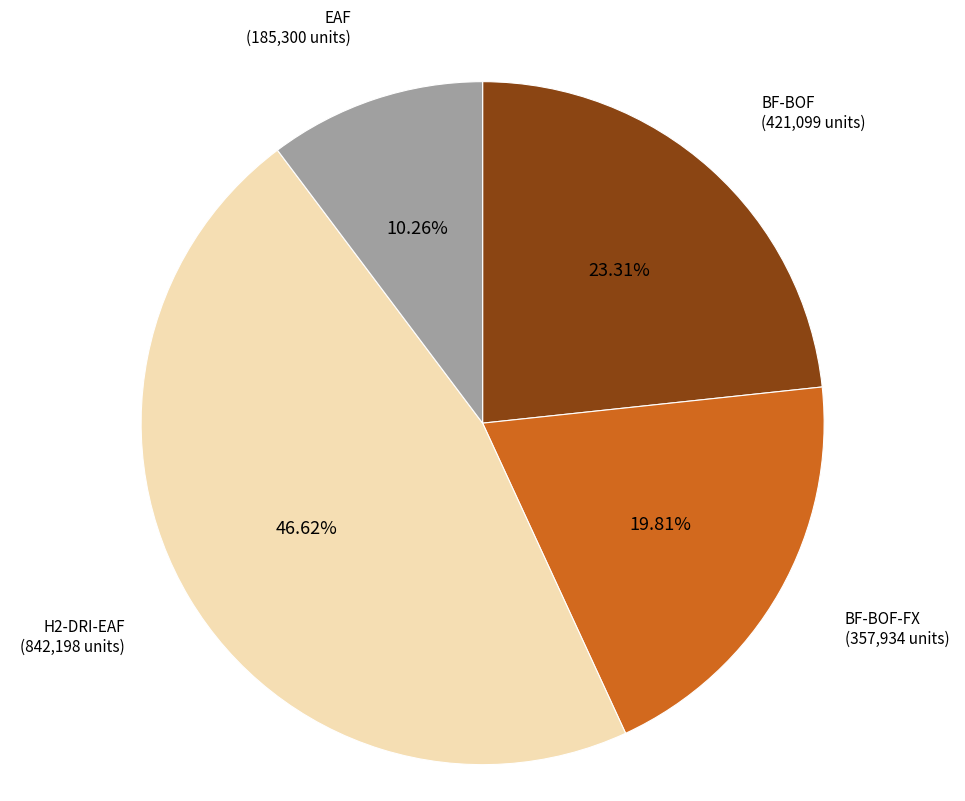

Which category has the biggest portion of the pie?

H2-DRI-EAF